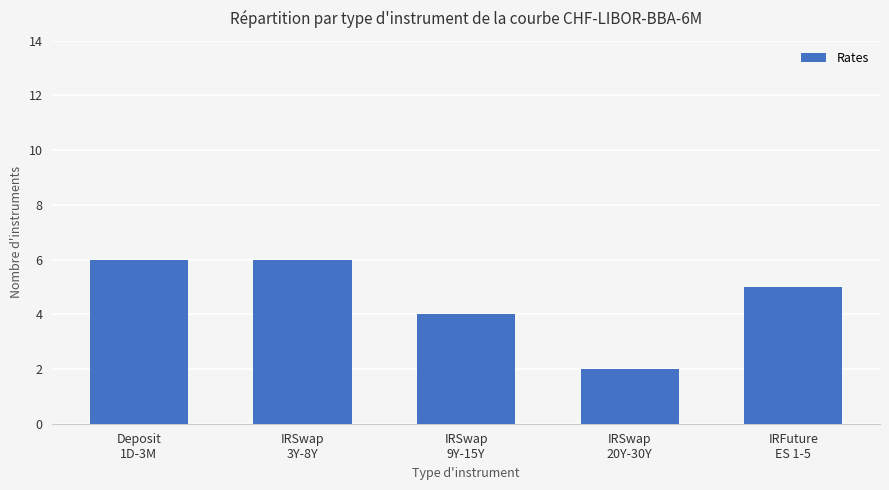

What is the difference between the values at Deposit
1D-3M and IRSwap
20Y-30Y?

4